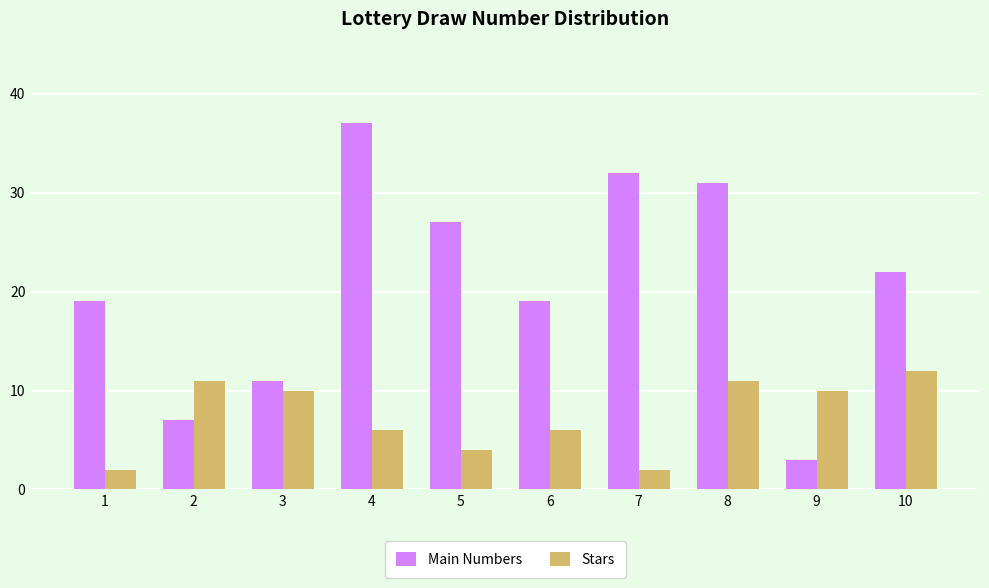

What is the difference between the Stars values at 9 and 8?

1